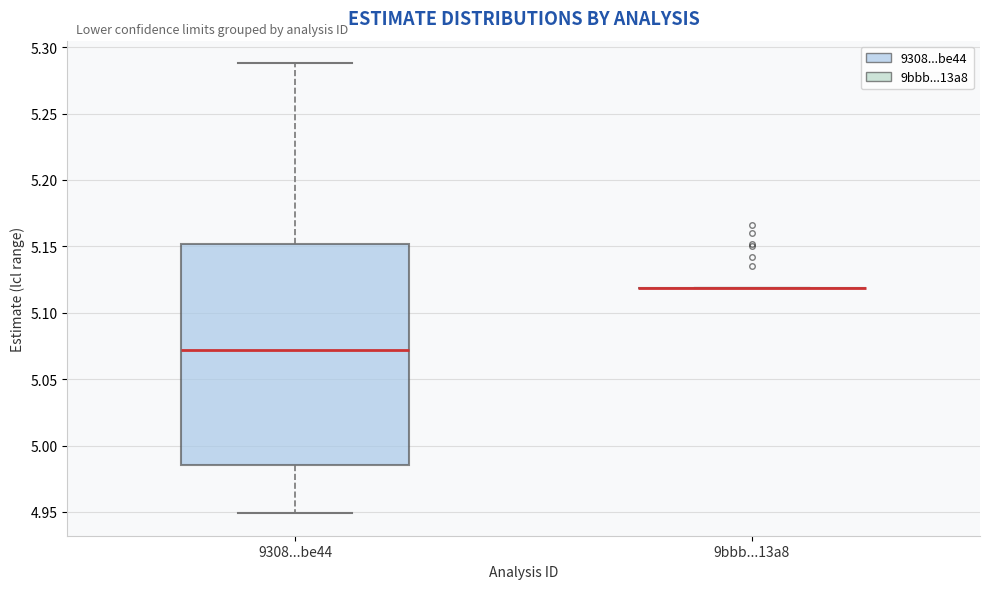

Where does the lower whisker of the box for 9308...be44 end on the y-axis? The values are not printed on the chart, so give them approximately, as read against the axis.

4.950